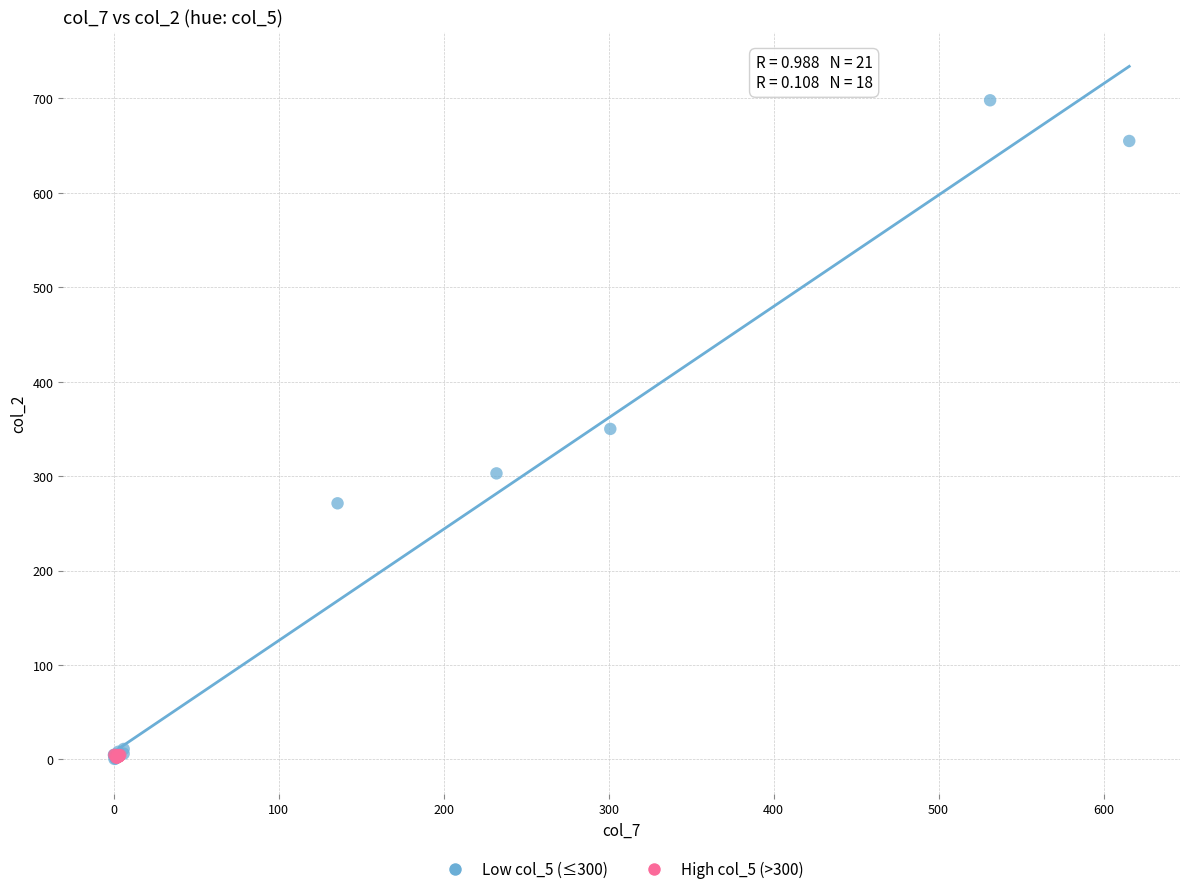

Which series has the widest spread of Y values?

Low col_5 (≤300)